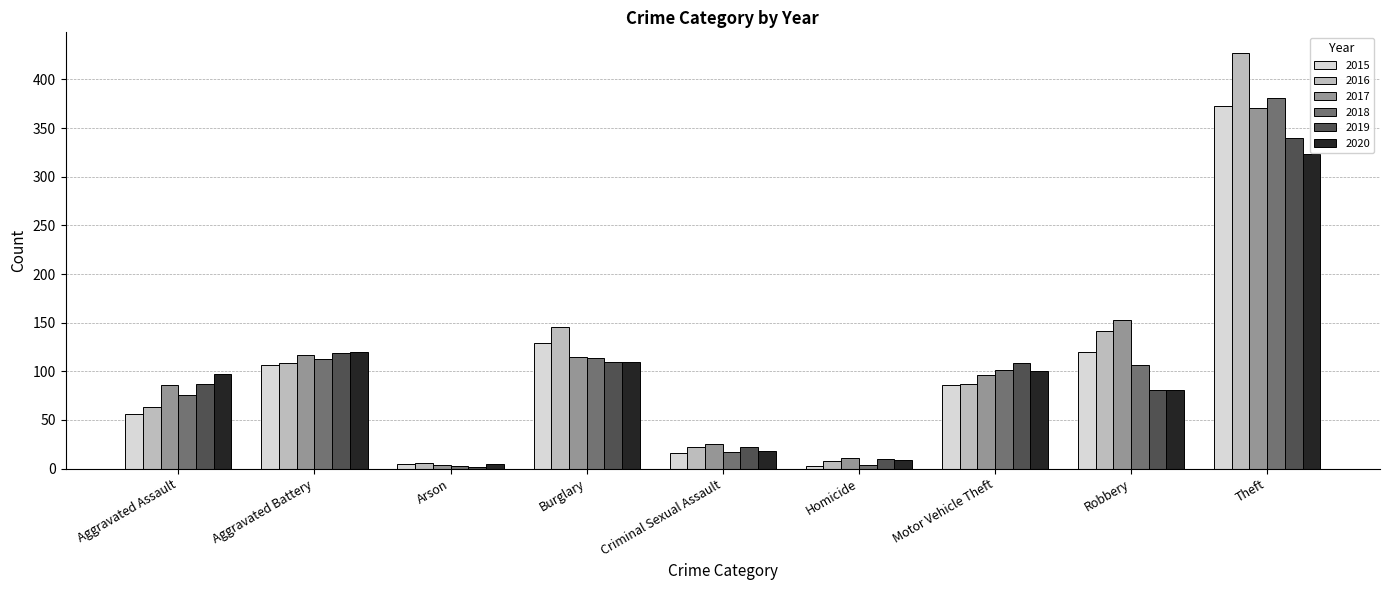

Is it true that 2019 equals 42 at Robbery?

False